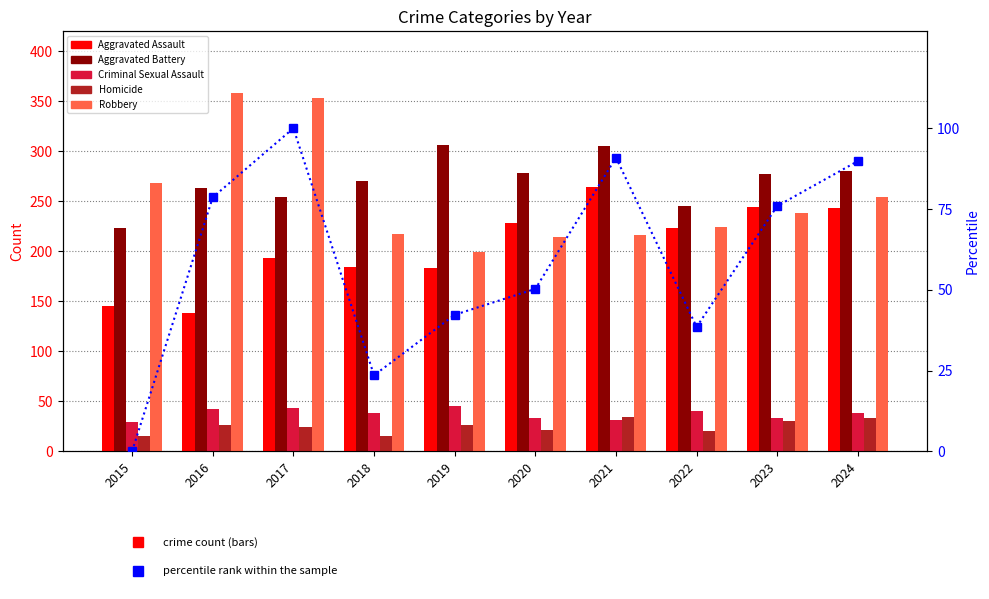

At which category does the chart reach its peak across all series?

2016